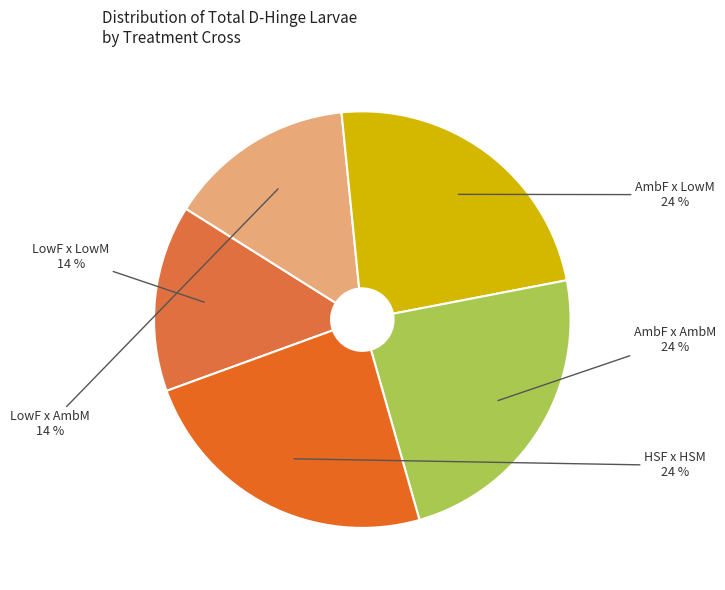

Is there a majority slice in this chart?

No